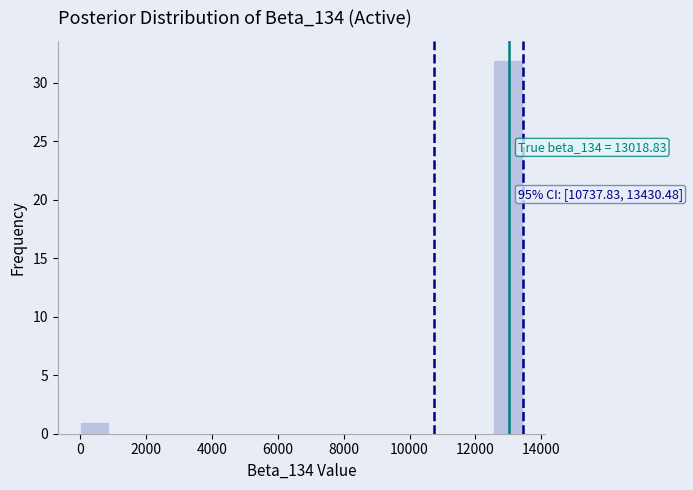

Which range on the x-axis has the tallest bar?

12600 to 13400